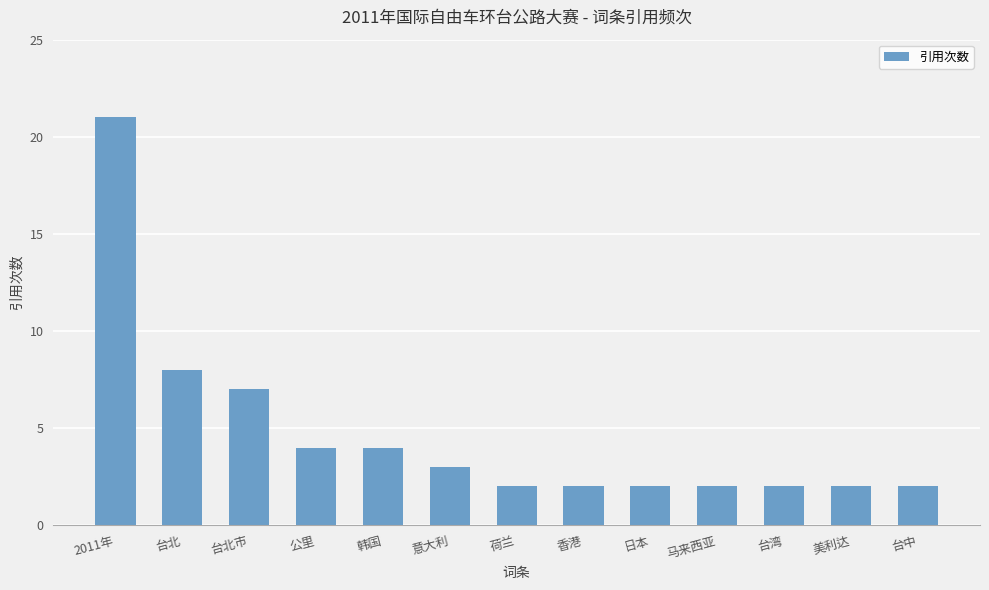

Which category has the highest value across all series?

2011年